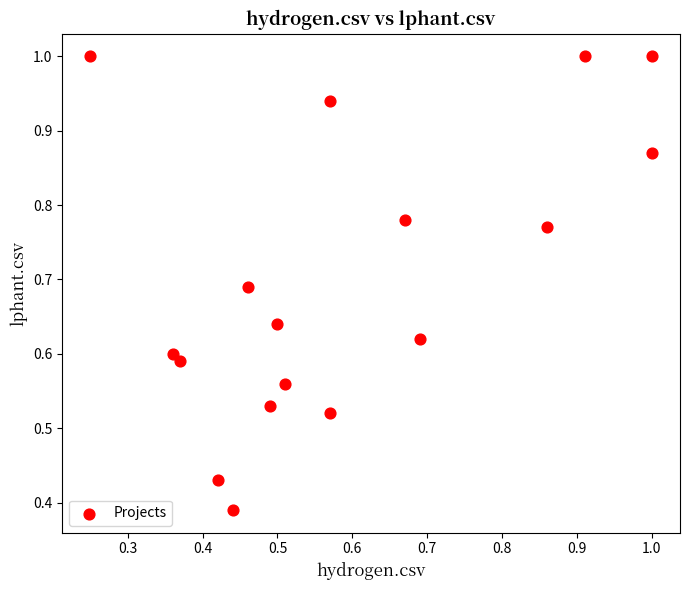

How many points are shown in the scatter plot?

17